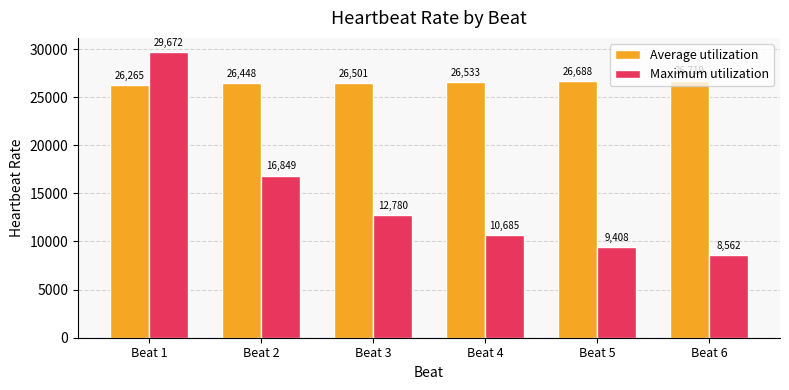

At which label does Maximum utilization first exceed 12780?

Beat 1